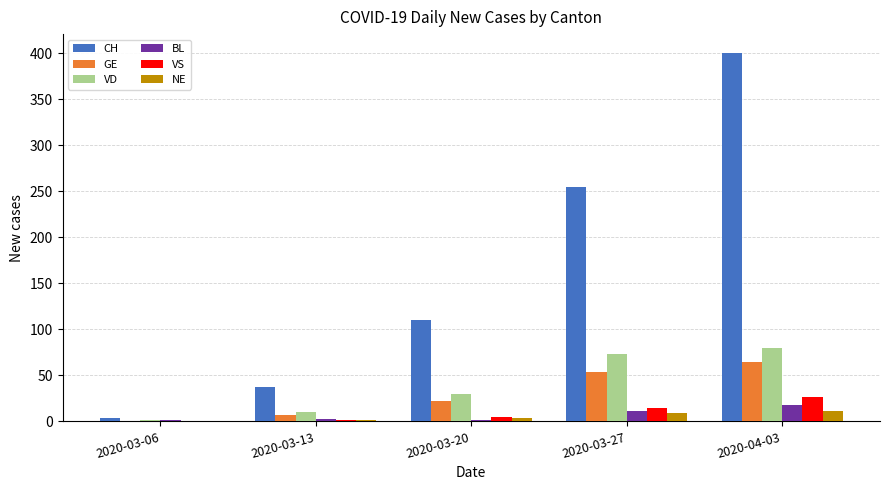

Which series changed the most between 2020-03-13 and 2020-03-20?

CH